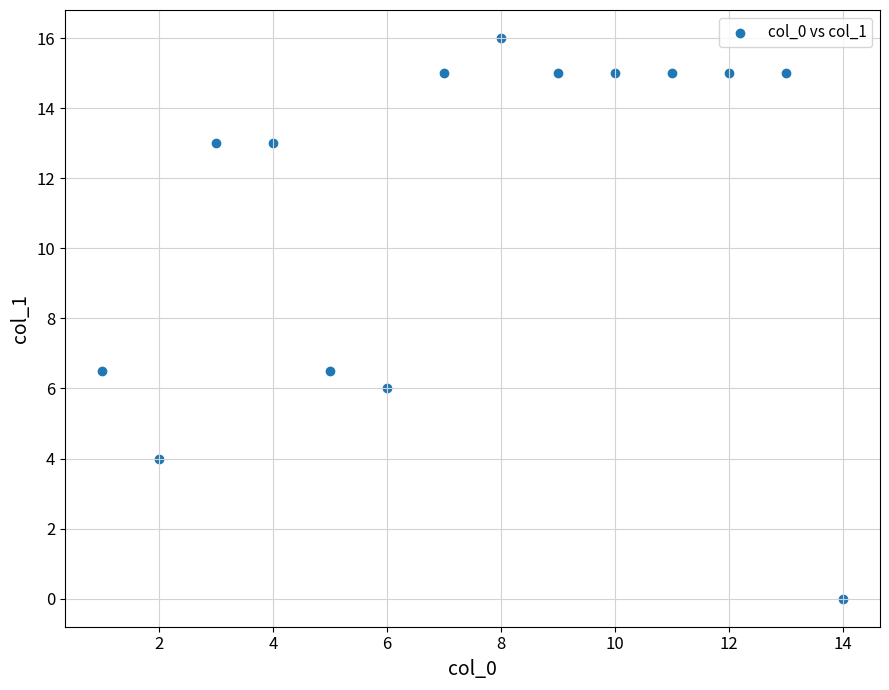

What is the range of Y values (max minus min)?

16.0